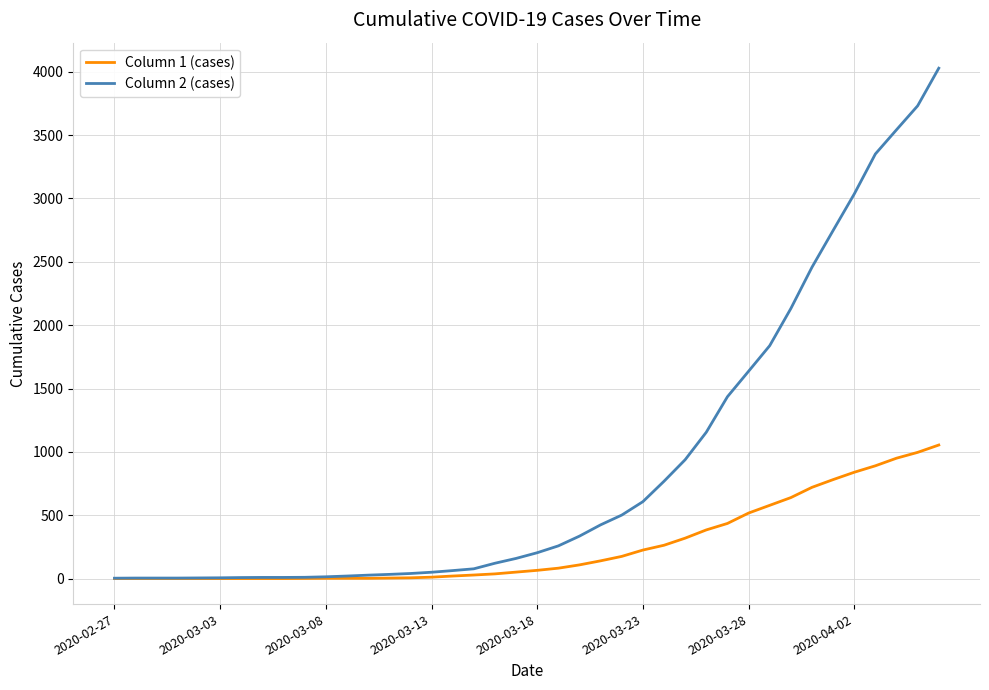

List the series in order of their overall mean, lowest first.

Column 1 (cases), Column 2 (cases)